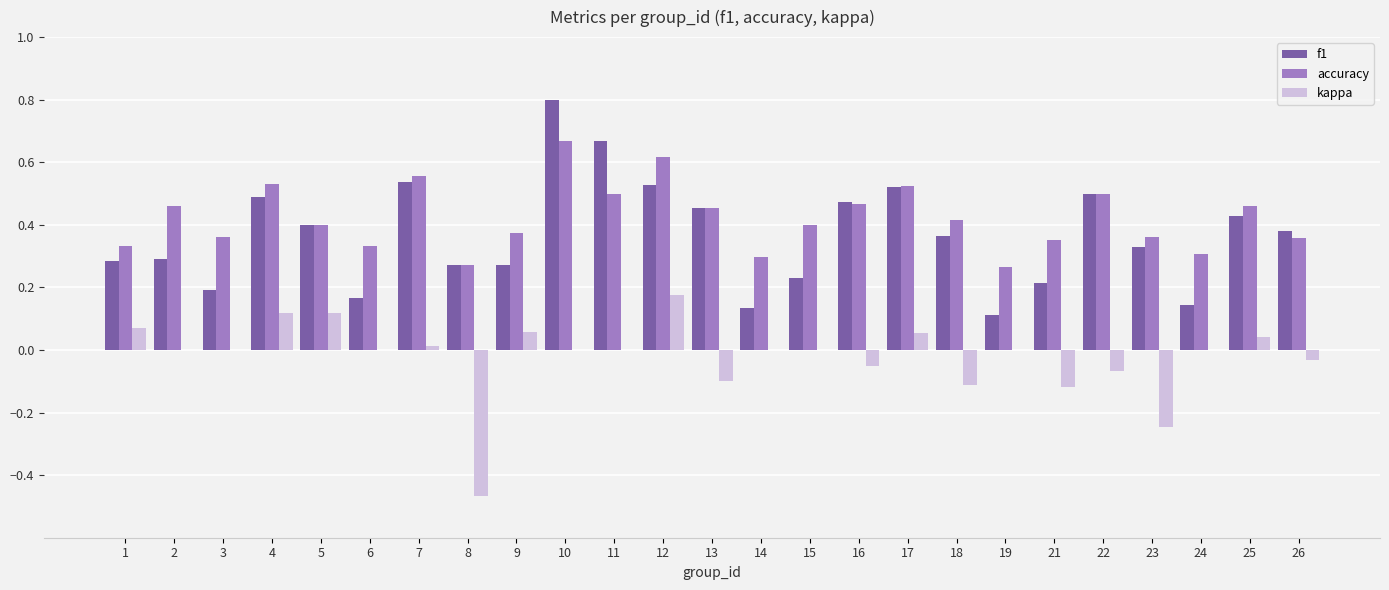

Which category has the highest value across all series?

10